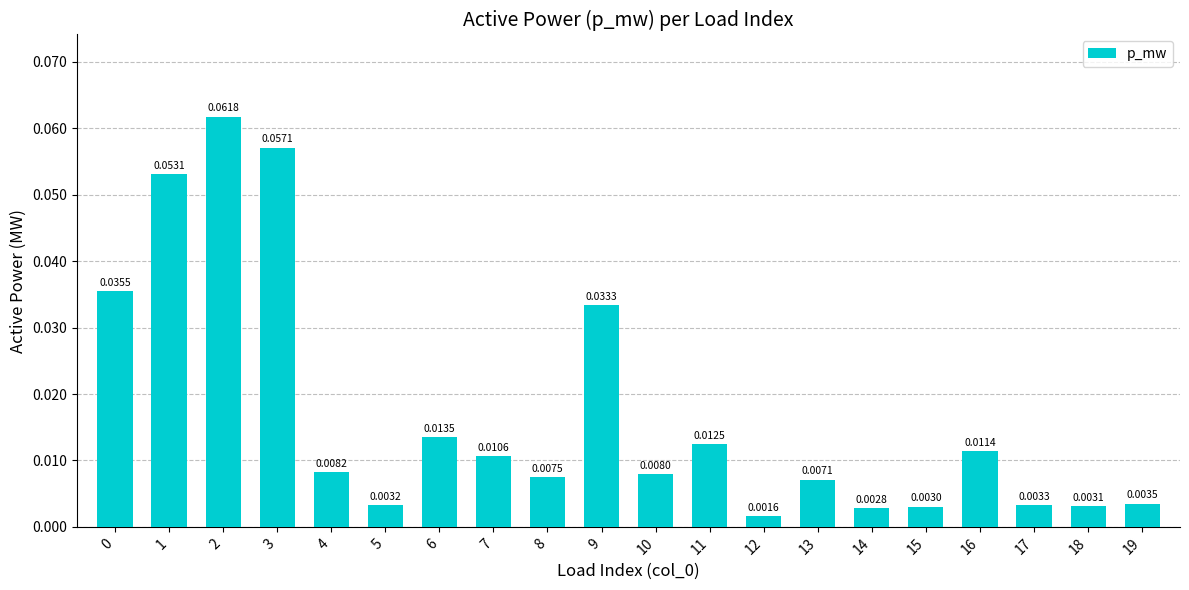

Between 19 and 6, which is larger?

6